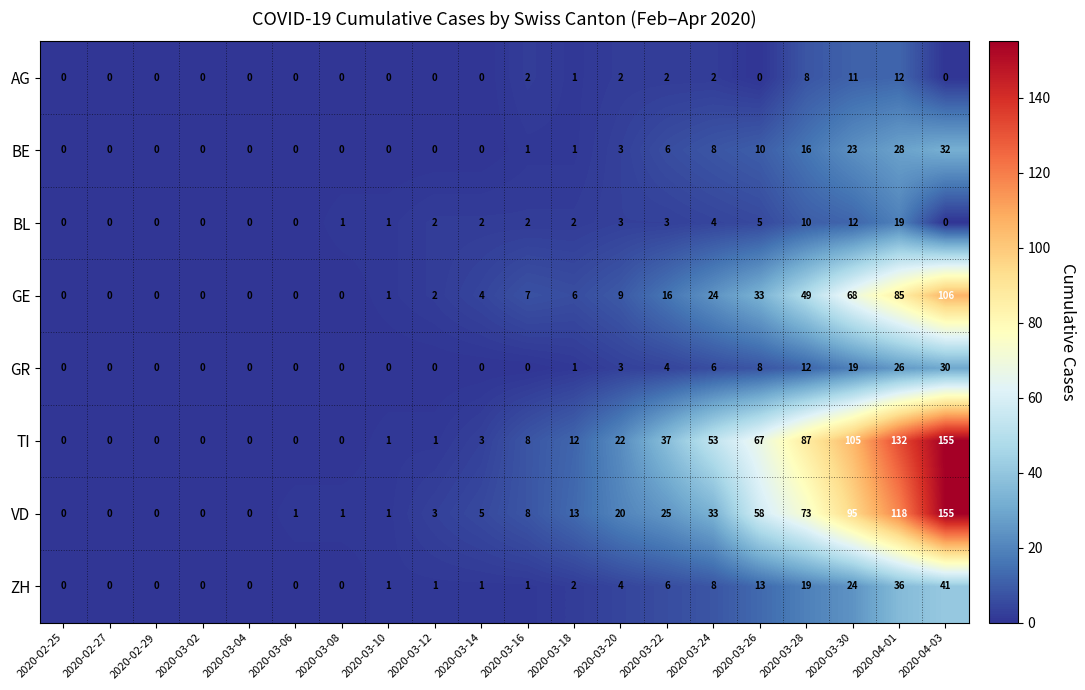

The value of GE at 2020-02-27 is -36. True or false?

False